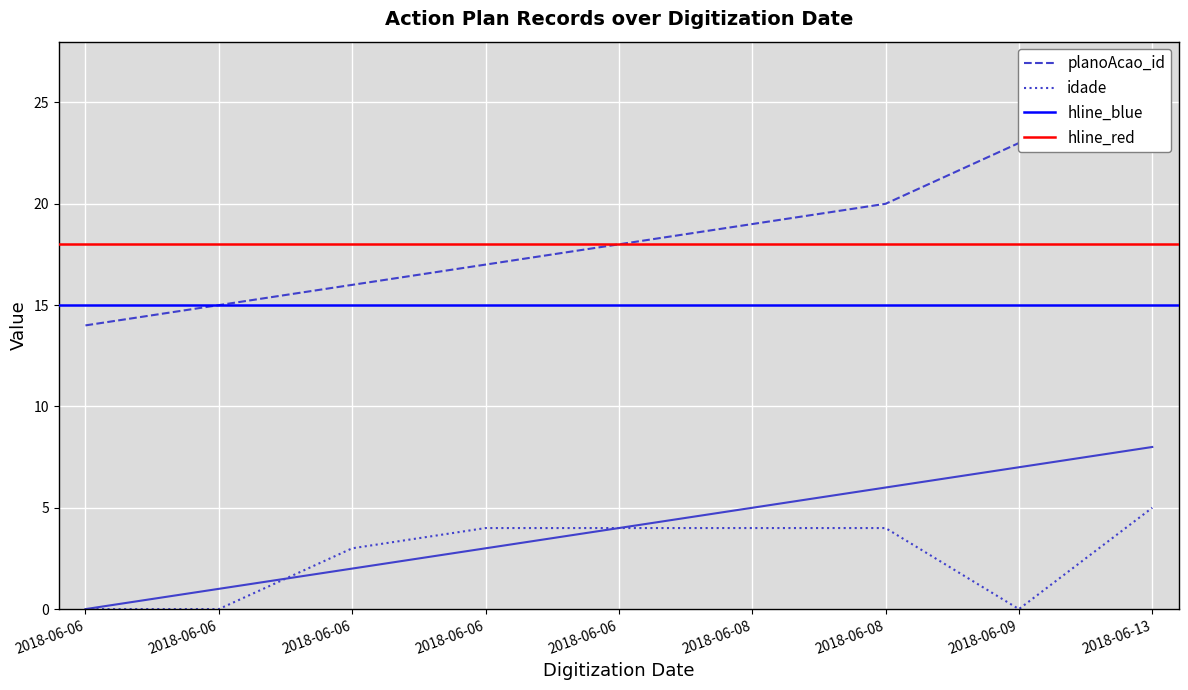

Reading right to left, what are all the values shown in this chart?

_NúmLinha: 8	7	6	5	4	3	2	1	0
planoAcao_id: 24	23	20	19	18	17	16	15	14
idade: 5	0	4	4	4	4	3	0	0